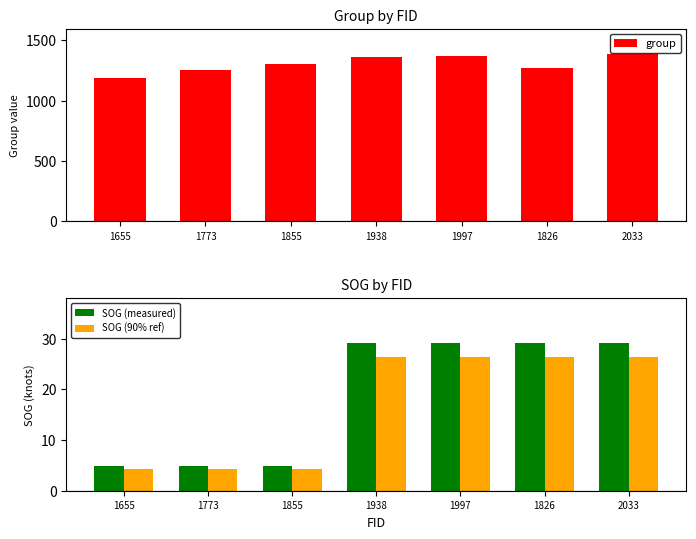

Which label corresponds to the largest value in the chart?

2033